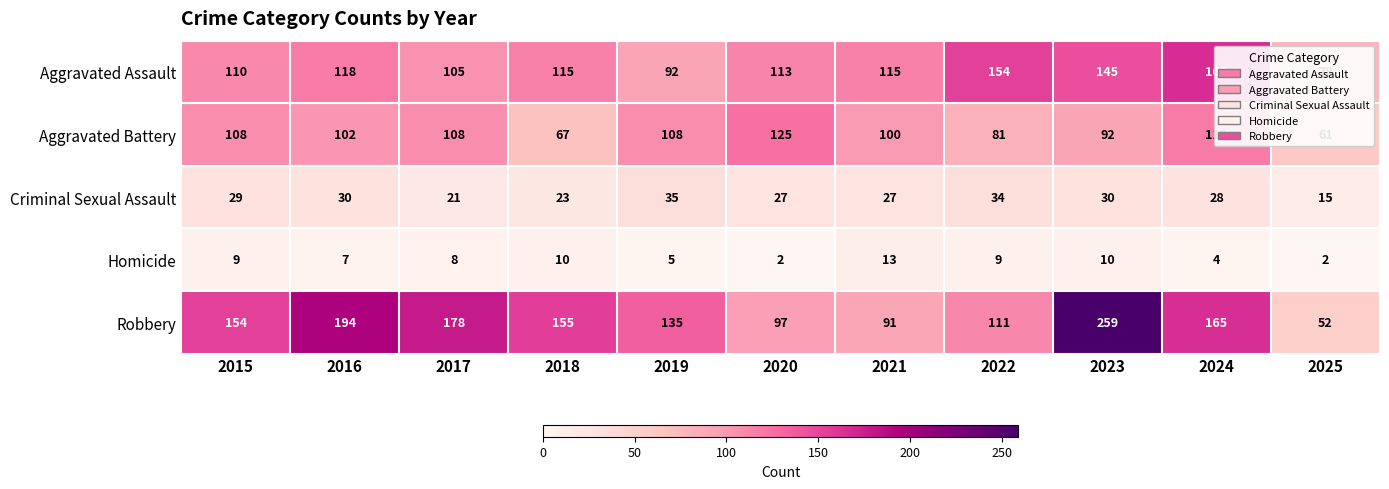

Is the value of Criminal Sexual Assault at 2018 greater than the value of Robbery at 2016?

No